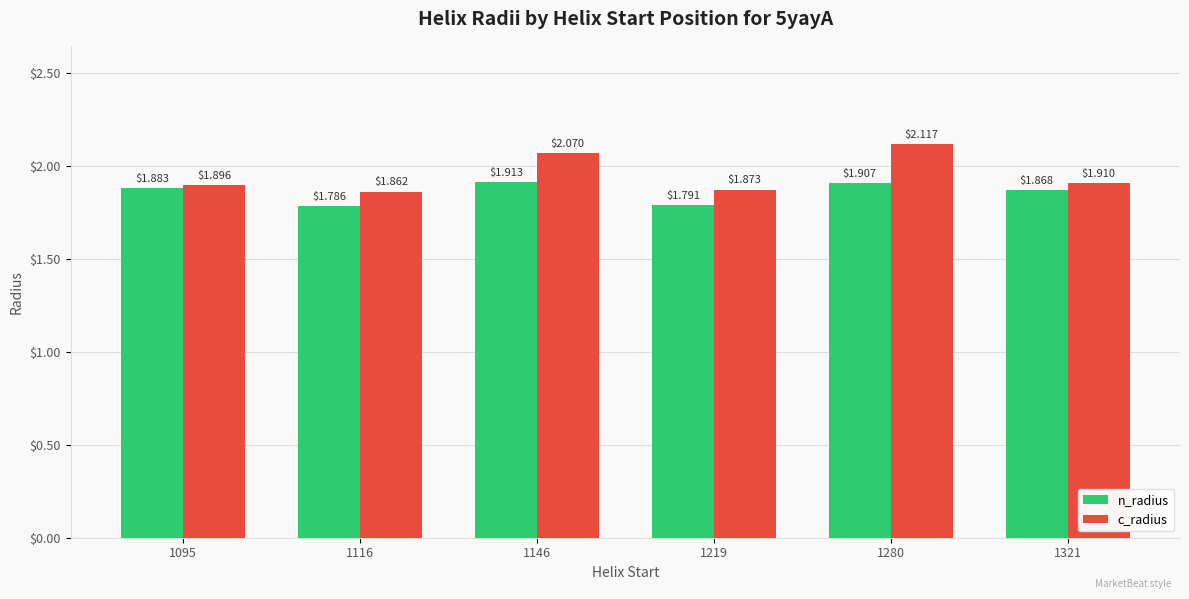

What is the total value across all series at 1146?

4.0